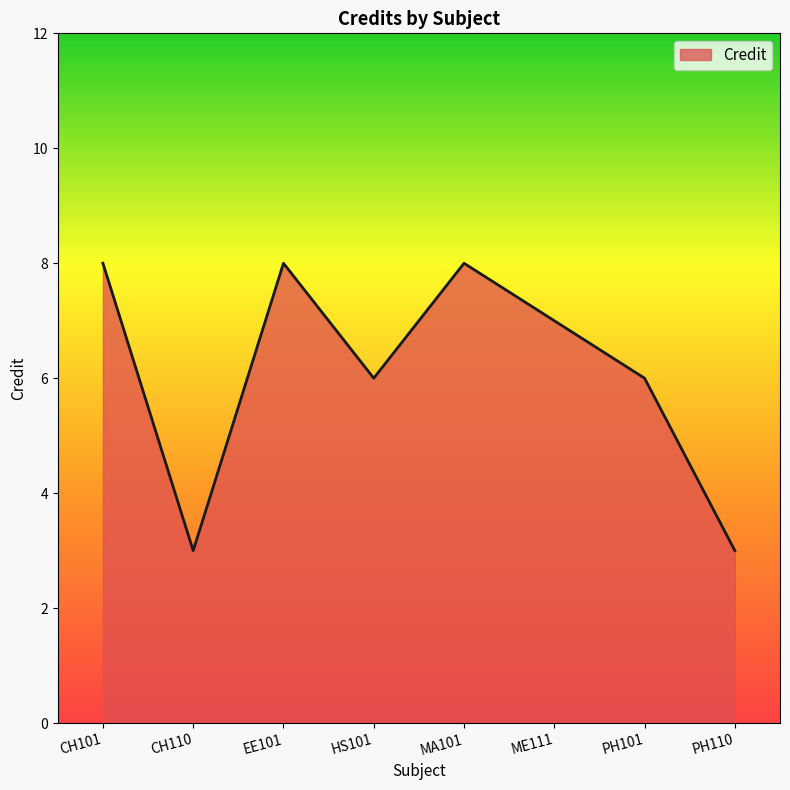

Reading right to left, what are all the values shown in this chart?

PH110=3	PH101=6	ME111=7	MA101=8	HS101=6	EE101=8	CH110=3	CH101=8